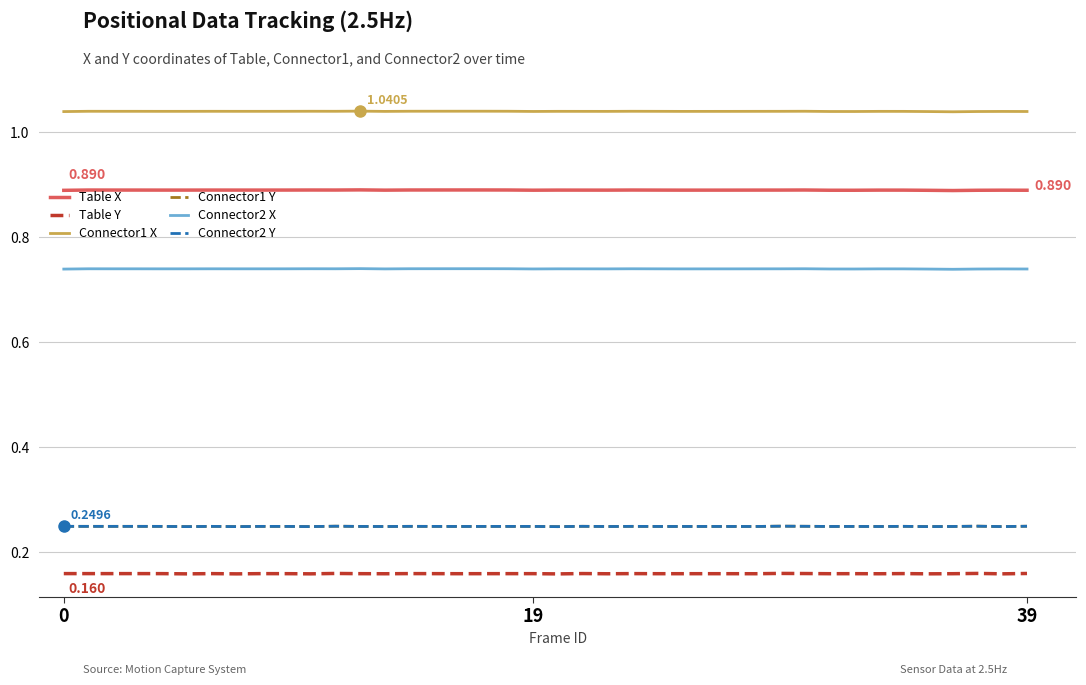

True or false: Connector1 X and Table Y cross at least once.

False